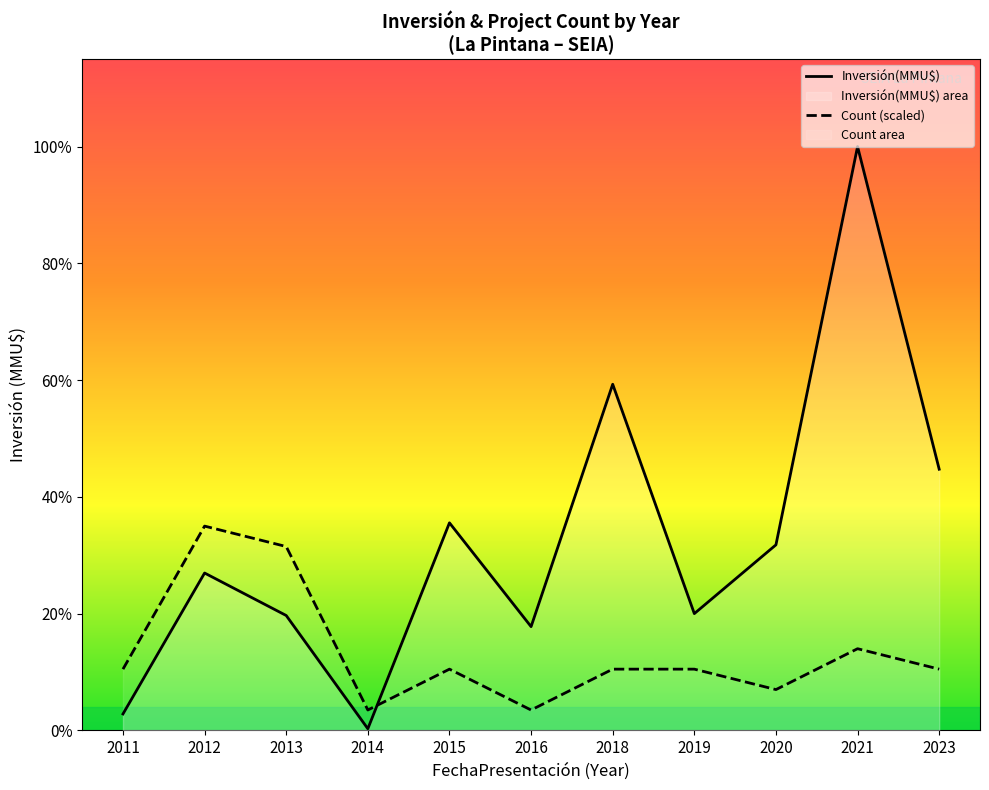

How many intersections are there between Count (scaled) and Inversión(MMU$)?

1